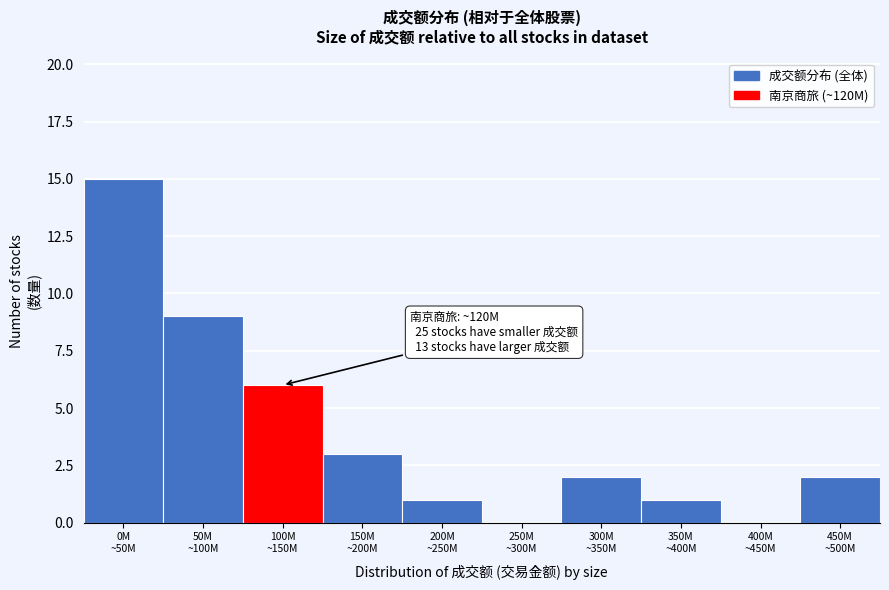

What is the greatest value displayed?

15